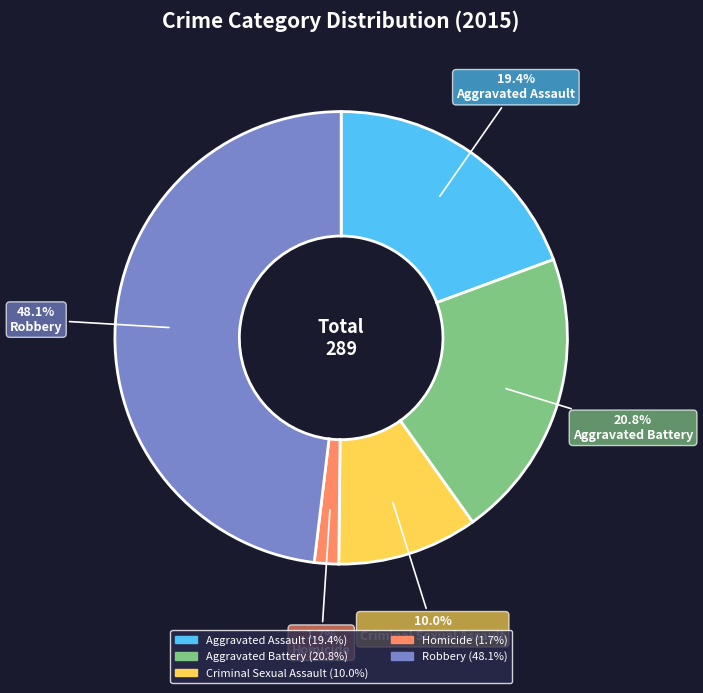

Does Robbery represent more than half of the total?

No